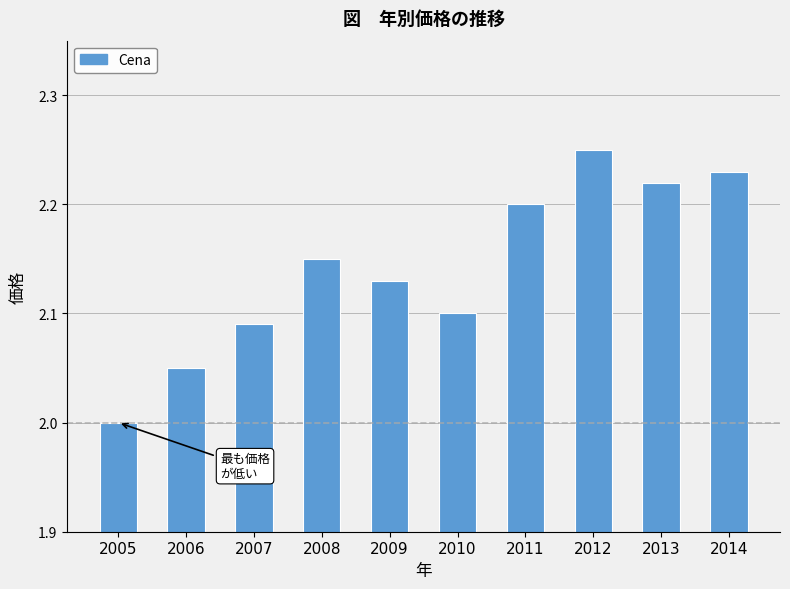

Which has a higher value, 2009 or 2011?

2011